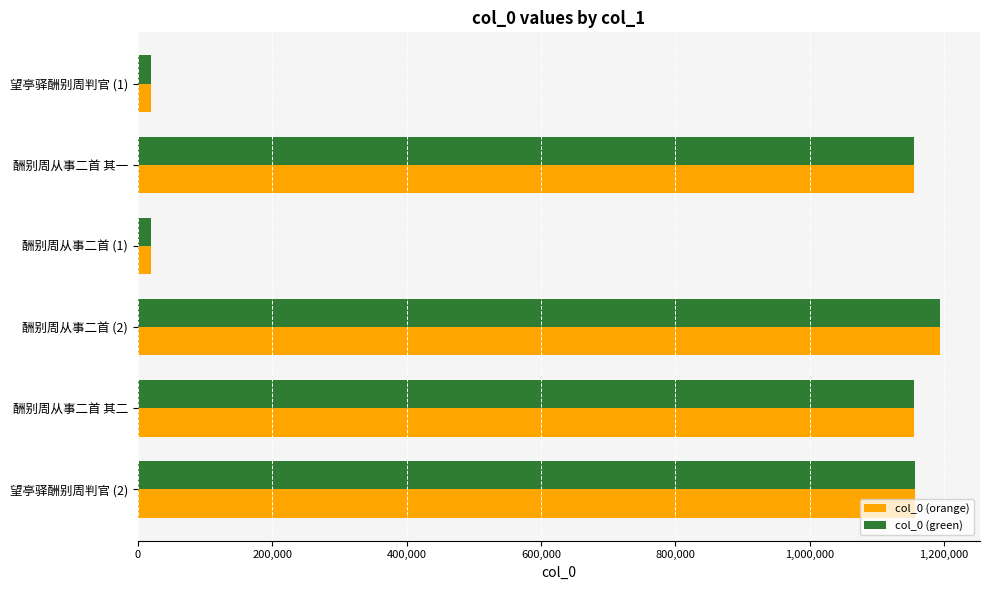

Which category has the highest value in the col_0 (orange) series?

酬别周从事二首 (2)